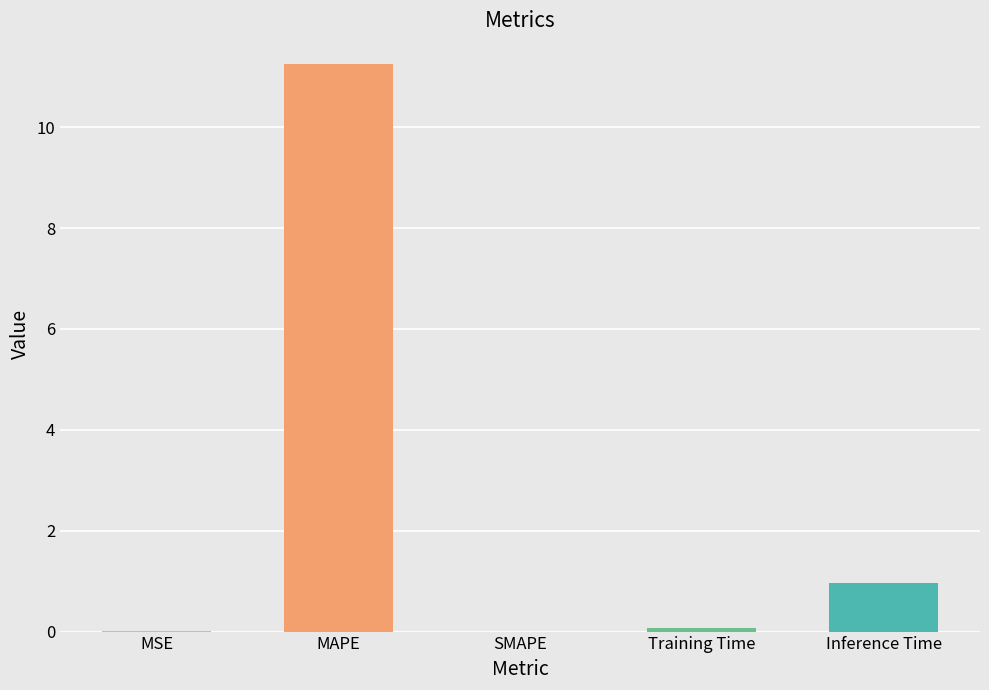

Between Inference Time and MAPE, which is larger?

MAPE